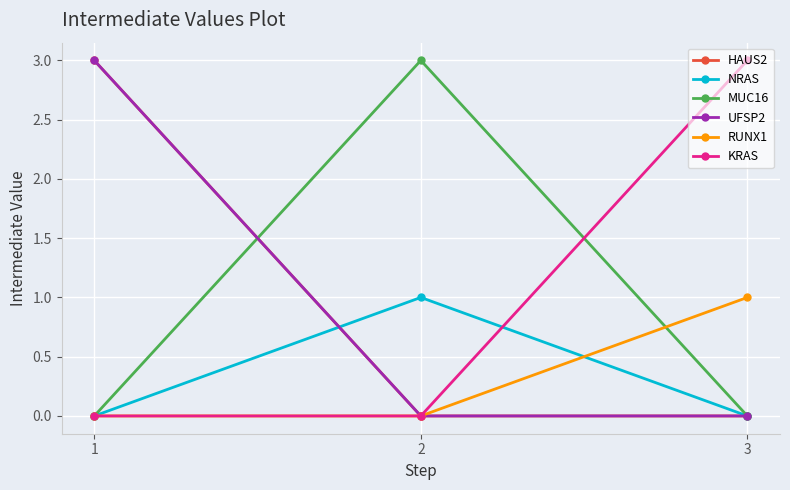

Which series has the largest total across all categories?

HAUS2